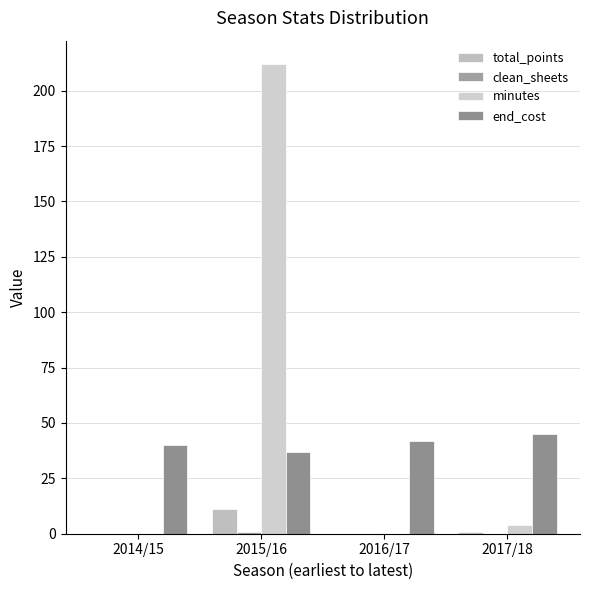

Reading right to left, extract all data points from this chart.

total_points: 2017/18=1	2016/17=0	2015/16=11	2014/15=0
clean_sheets: 2017/18=0	2016/17=0	2015/16=1	2014/15=0
minutes: 2017/18=4	2016/17=0	2015/16=212	2014/15=0
end_cost: 2017/18=45	2016/17=42	2015/16=37	2014/15=40